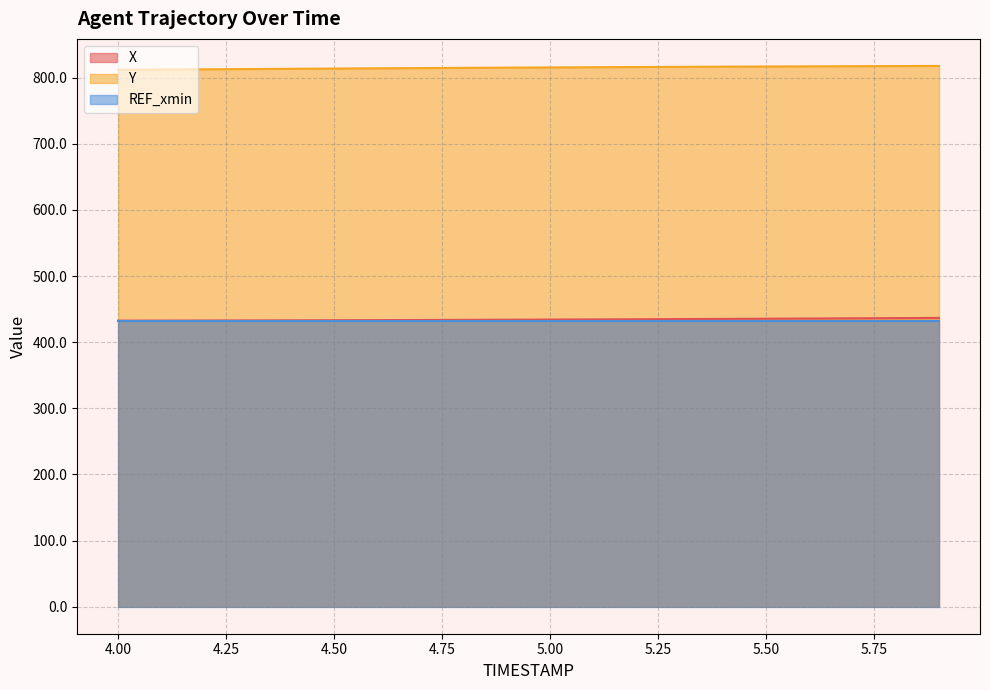

True or false: X and Y cross at least once.

False